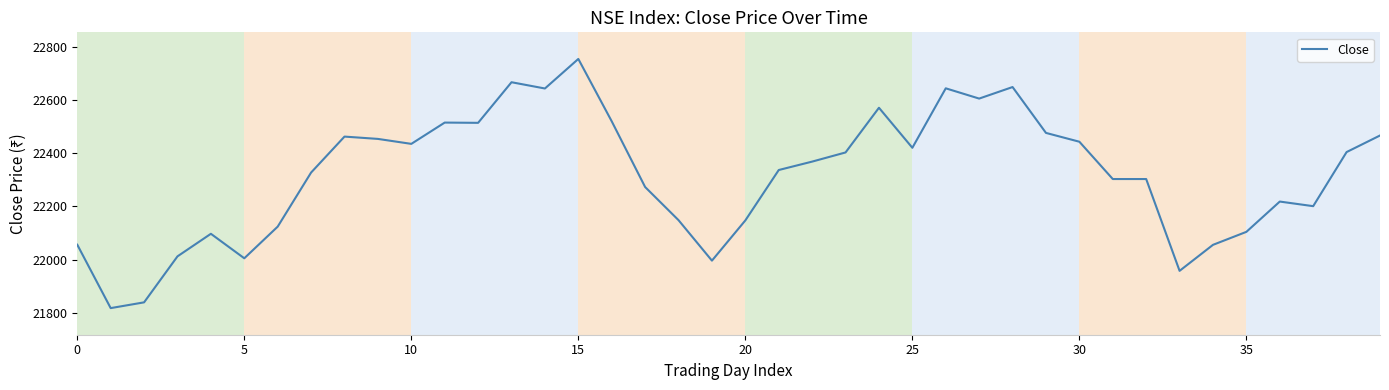

What is the smallest value displayed?

21817.5